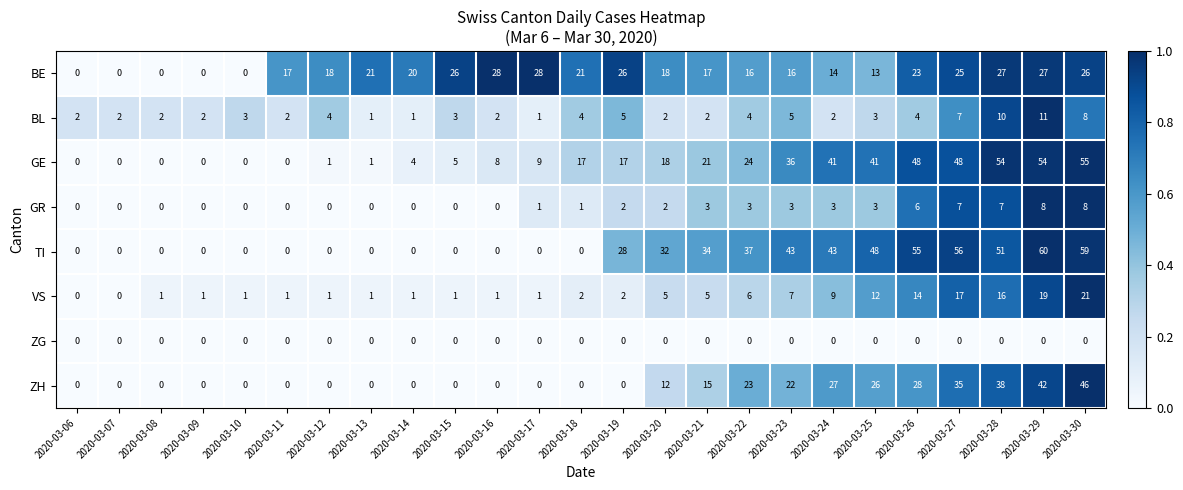

Which series changed the most between 2020-03-07 and 2020-03-13?

BE